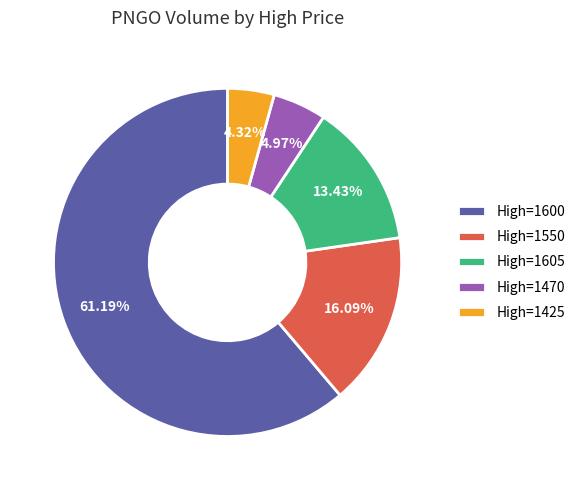

What is the ratio of the value at High=1470 to the value at High=1550?

0.3